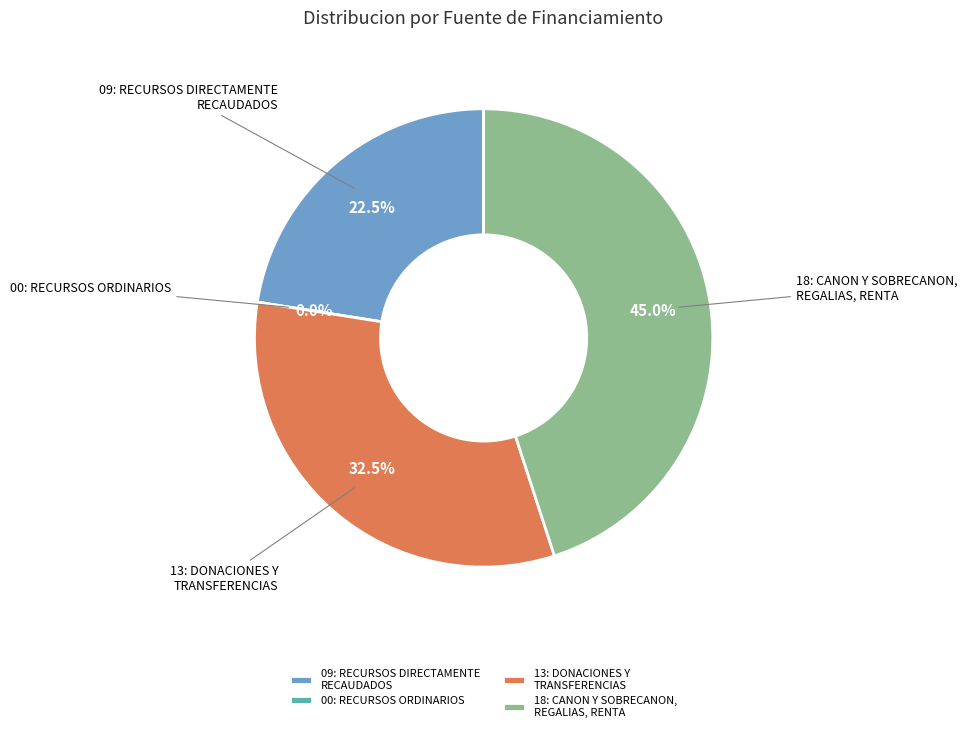

To the nearest percent, what is the combined percentage of 00: RECURSOS ORDINARIOS and 13: DONACIONES Y TRANSFERENCIAS?

32%